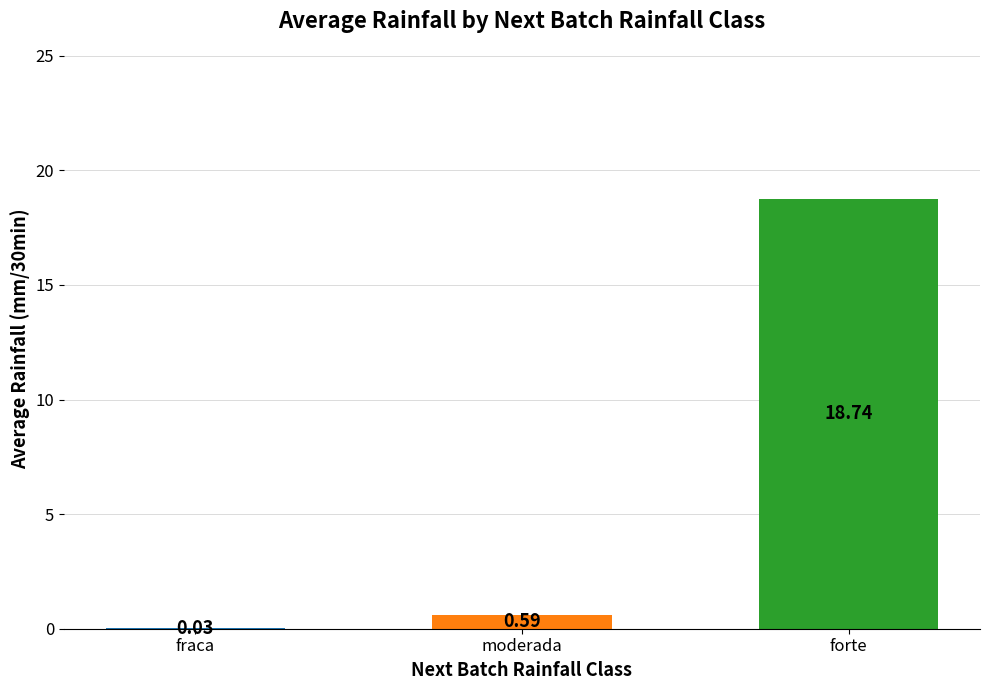

Which has a higher value, moderada or forte?

forte